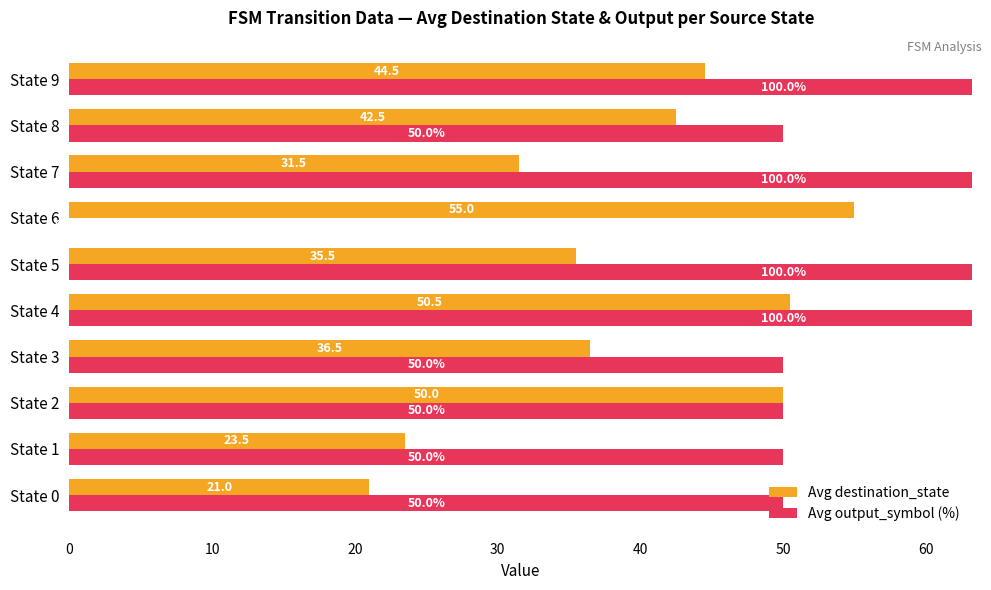

What position from the left is 10?

2